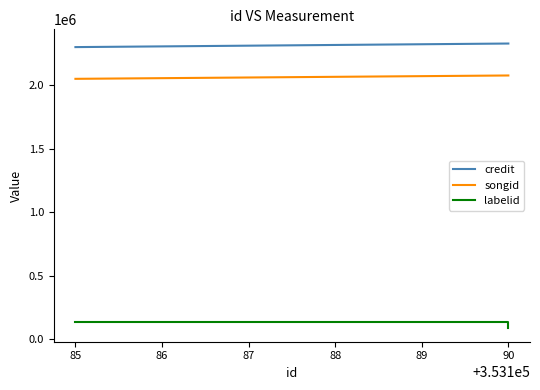

Which has a higher value, 90 or 90?

90